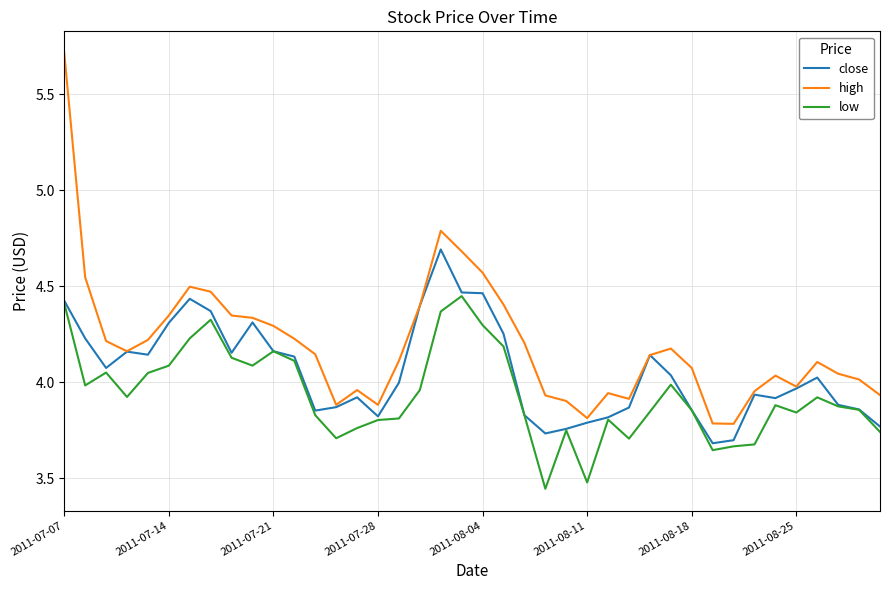

True or false: high and low intersect in this chart.

False